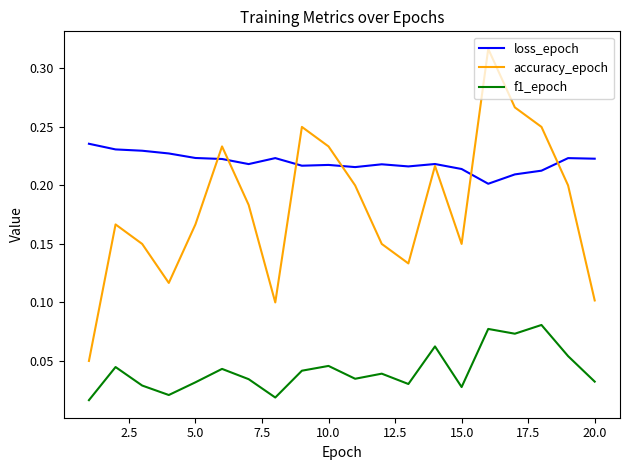

Which series has the largest total across all categories?

loss_epoch